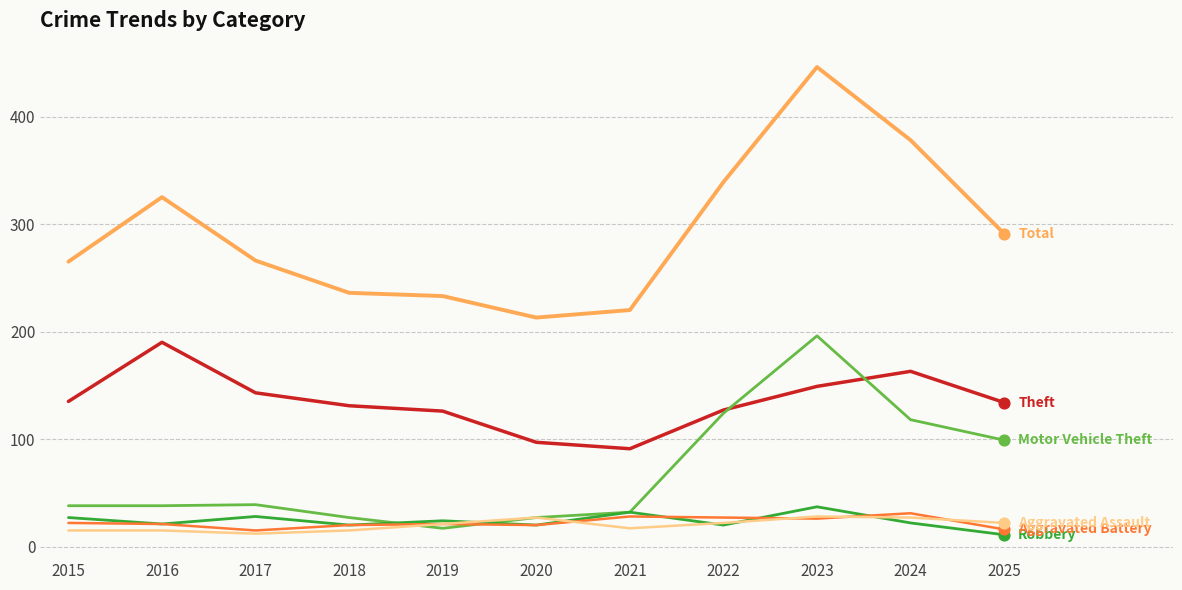

What is the difference between the highest and lowest values at 2022?

319